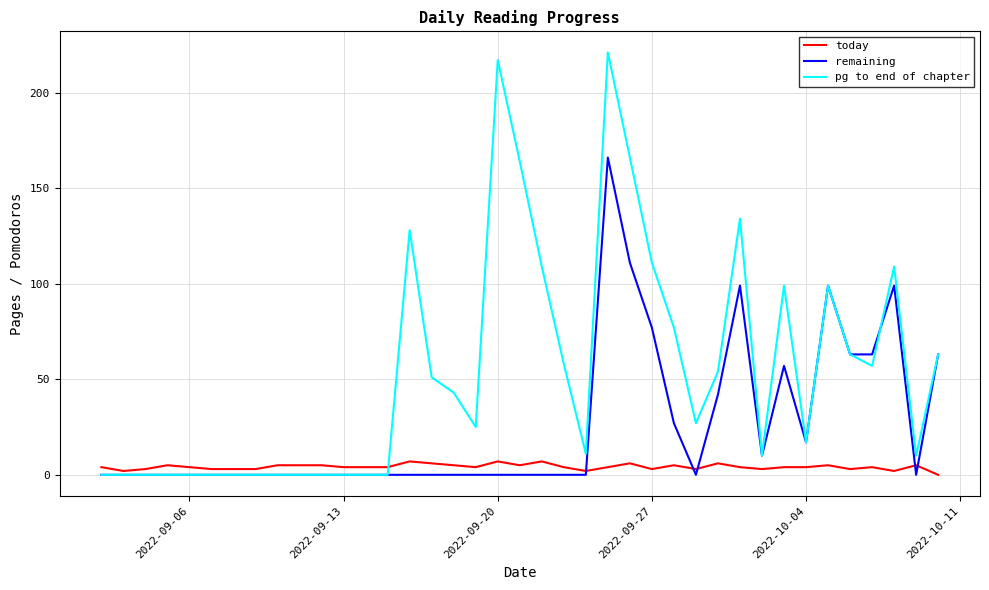

Which series has the widest spread of values?

pg to end of chapter